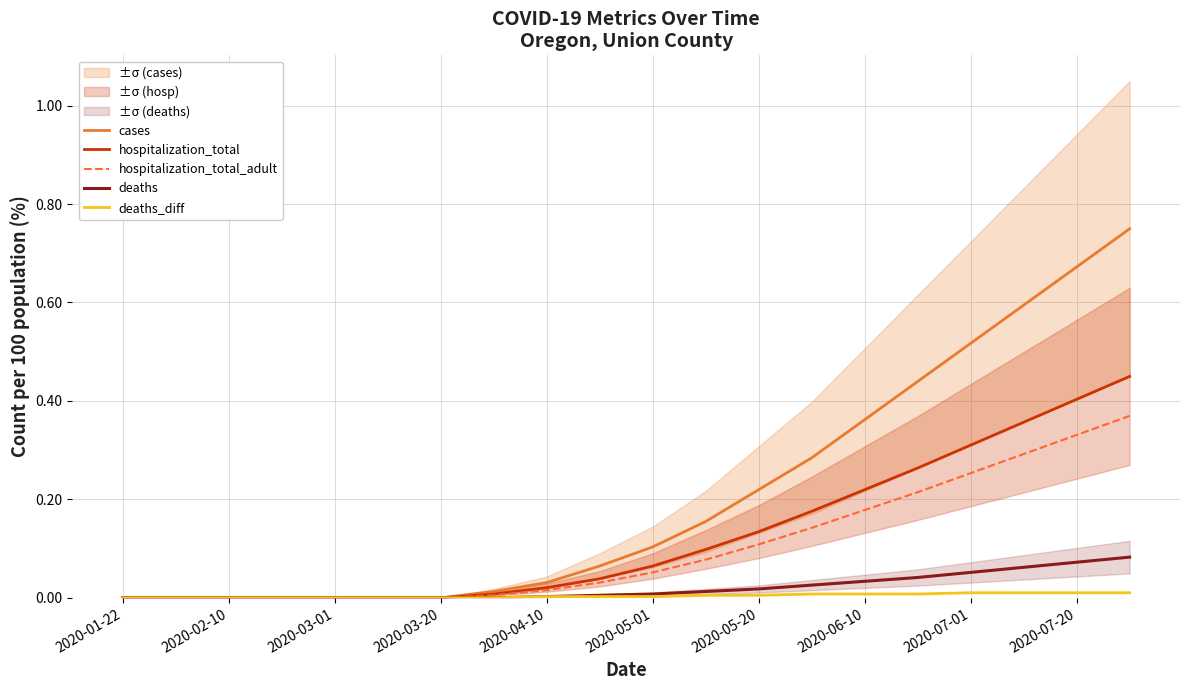

Does the chart have visible grid lines?

Yes